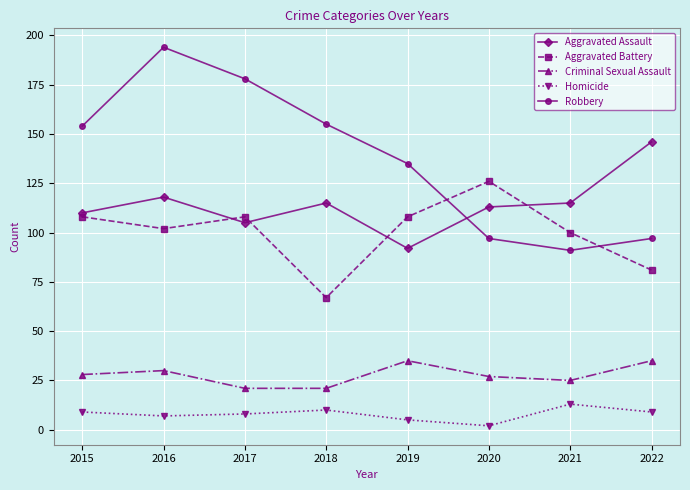

What is the spread (max minus min) of values at 2022?

137